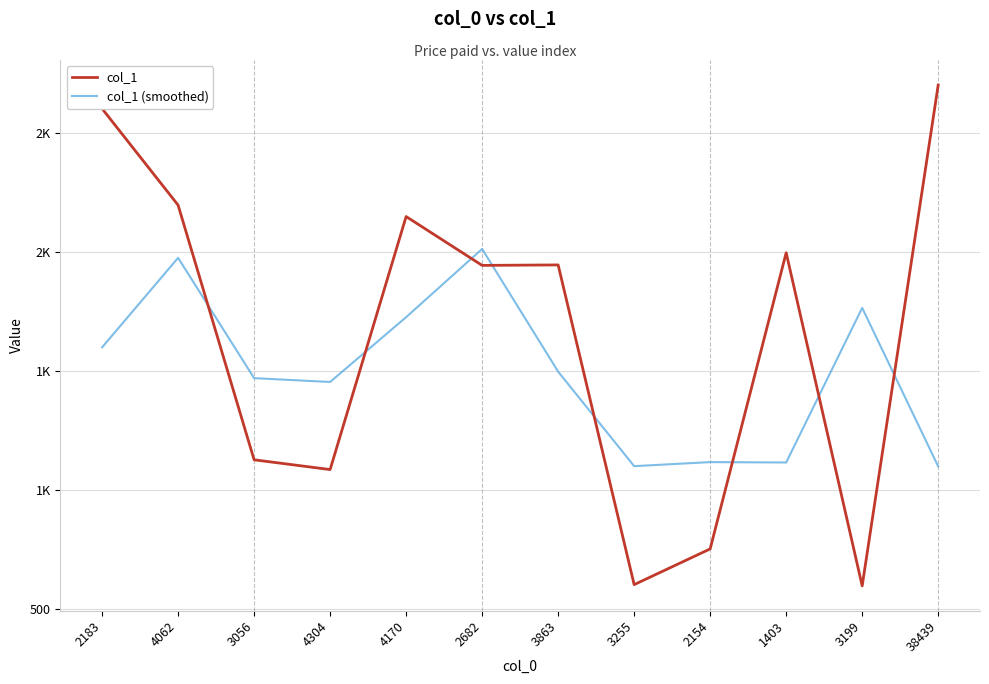

What is the value of the col_1 point at the 10th from the left?

1996.0